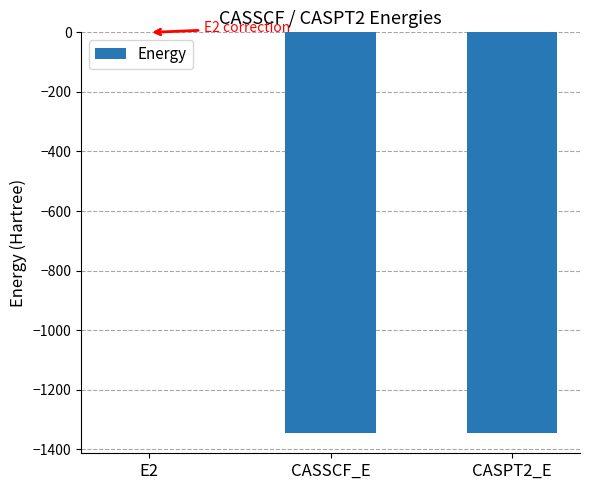

The value at CASPT2_E is -1345.8. True or false?

True